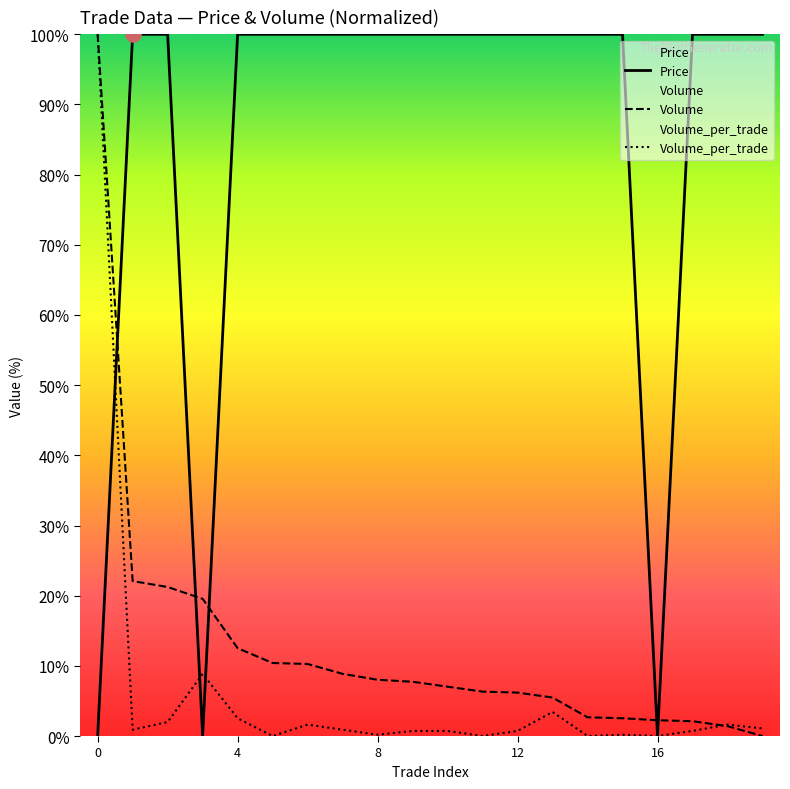

What is the total value across all series at 4?

115.0